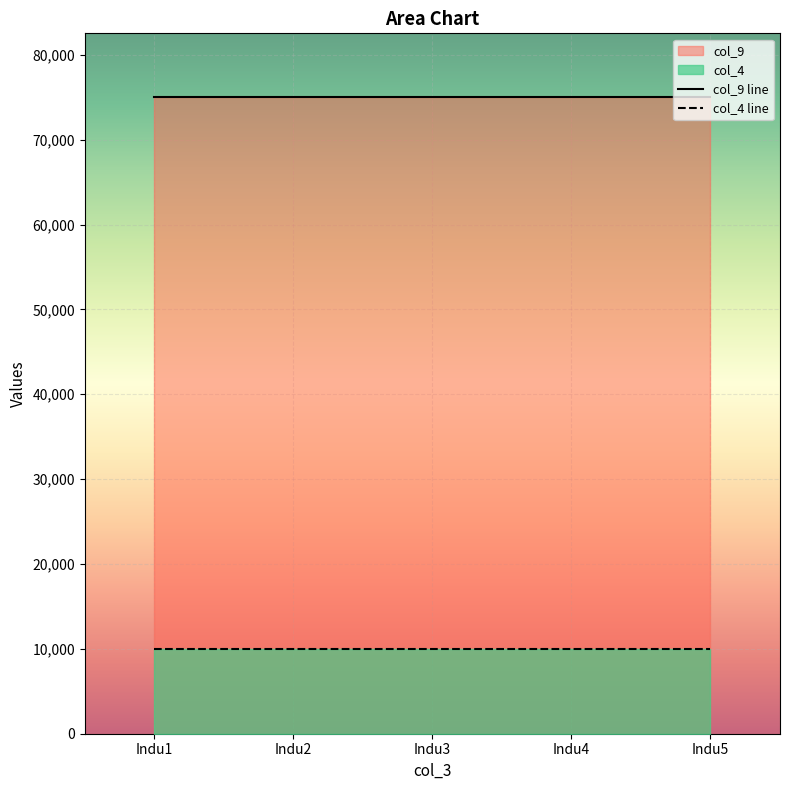

True or false: col_9 and col_4 intersect in this chart.

False